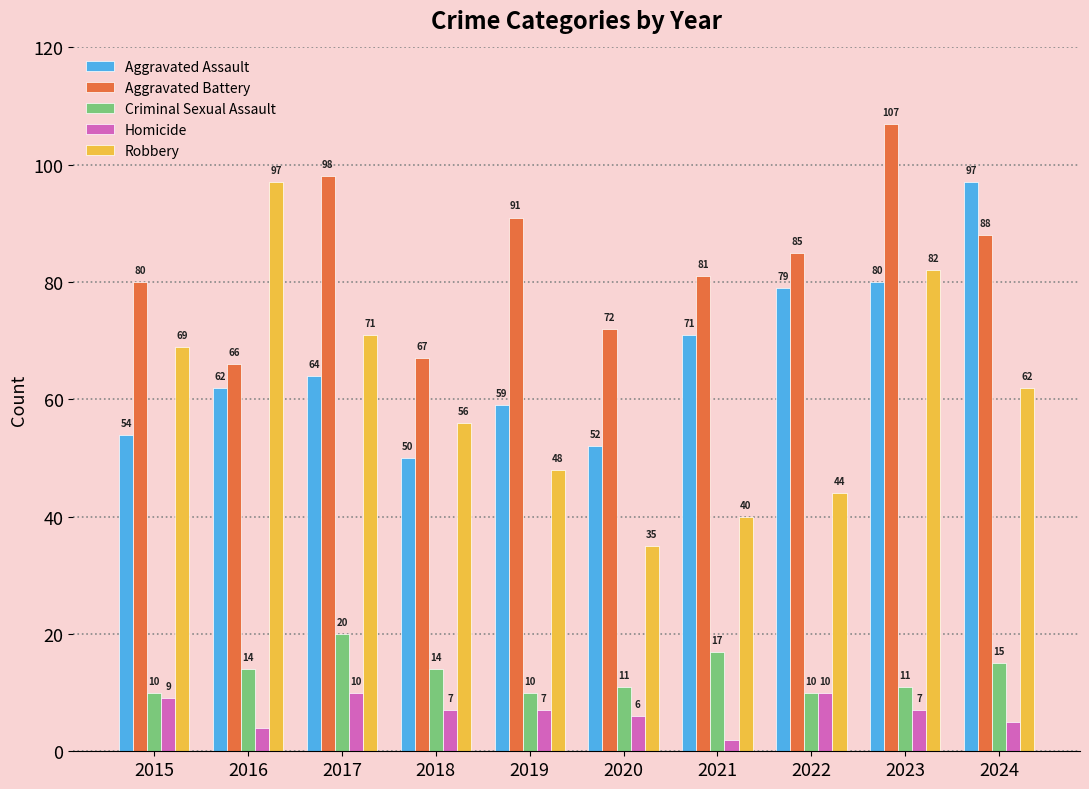

Count the Homicide values in the range 5 to 9.

6